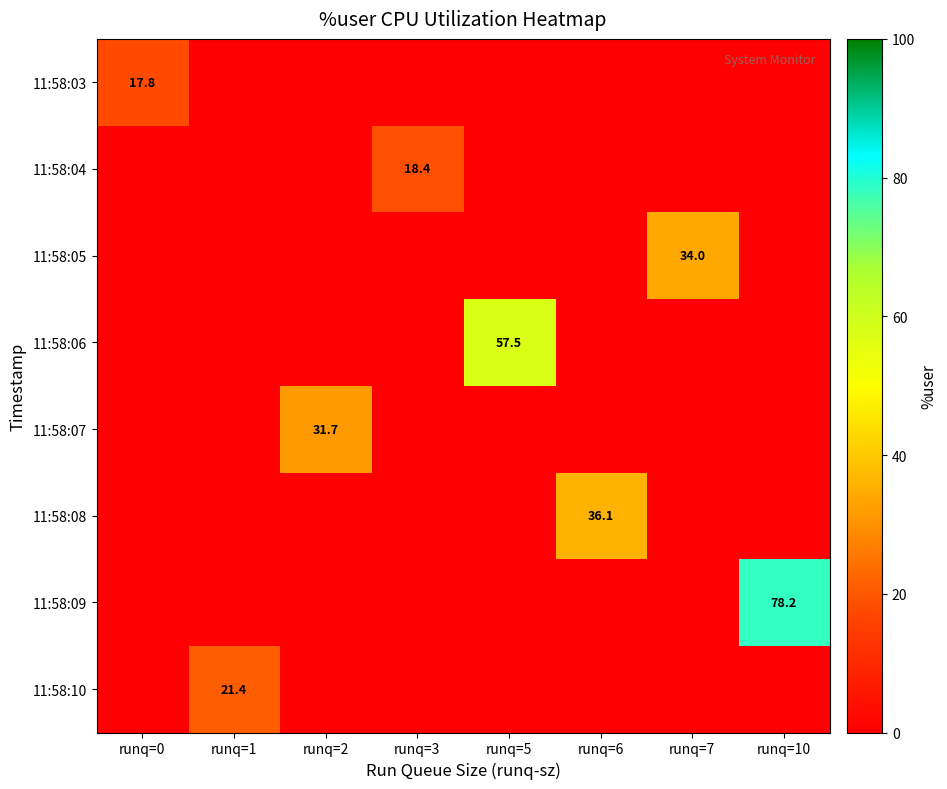

List the labels in order of 11:58:07 value, largest first.

runq=2, runq=0, runq=1, runq=3, runq=5, runq=6, runq=7, runq=10